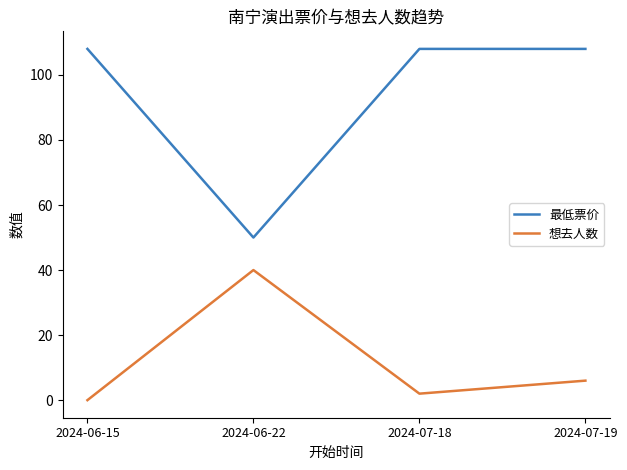

Which category has the lowest value across all series?

2024-06-15